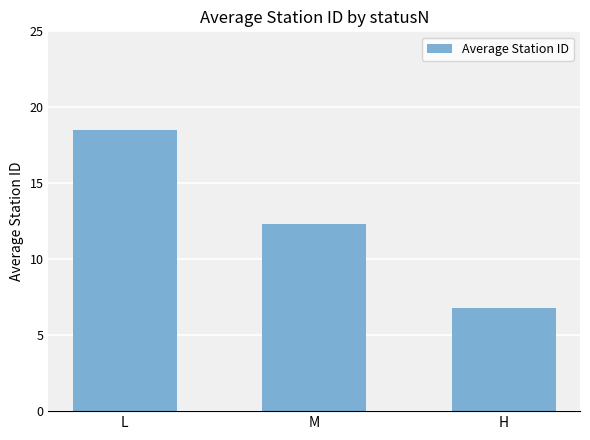

Where is the data nearest to the value 12?

M